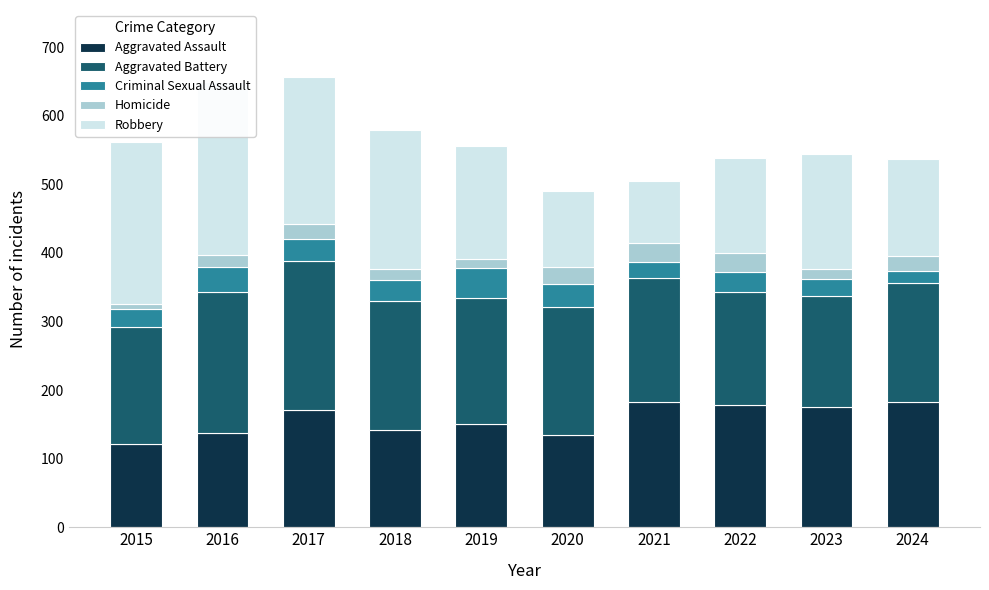

What is the spread (max minus min) of values at 2024?

164